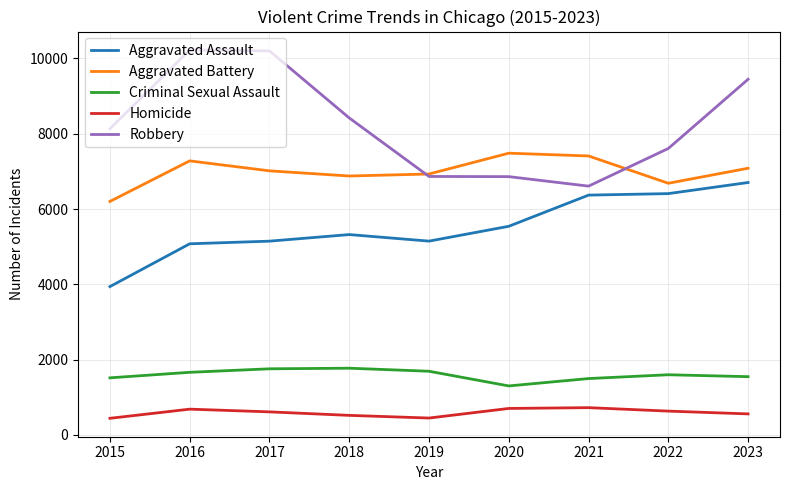

At how many categories does at least one series exceed 4489?

9